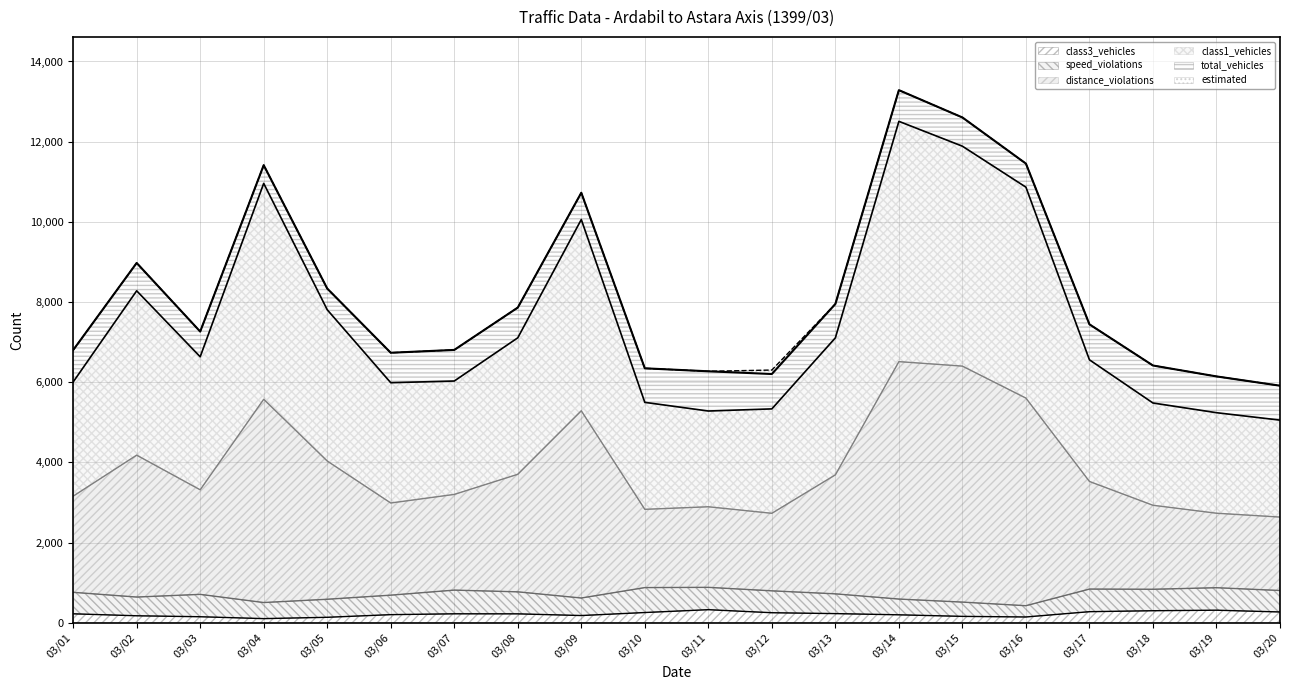

True or false: total_vehicles and class3_vehicles intersect in this chart.

False